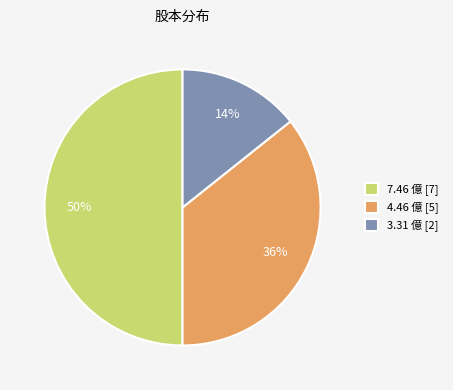

Between 3.31 and 7.46, which is larger?

7.46